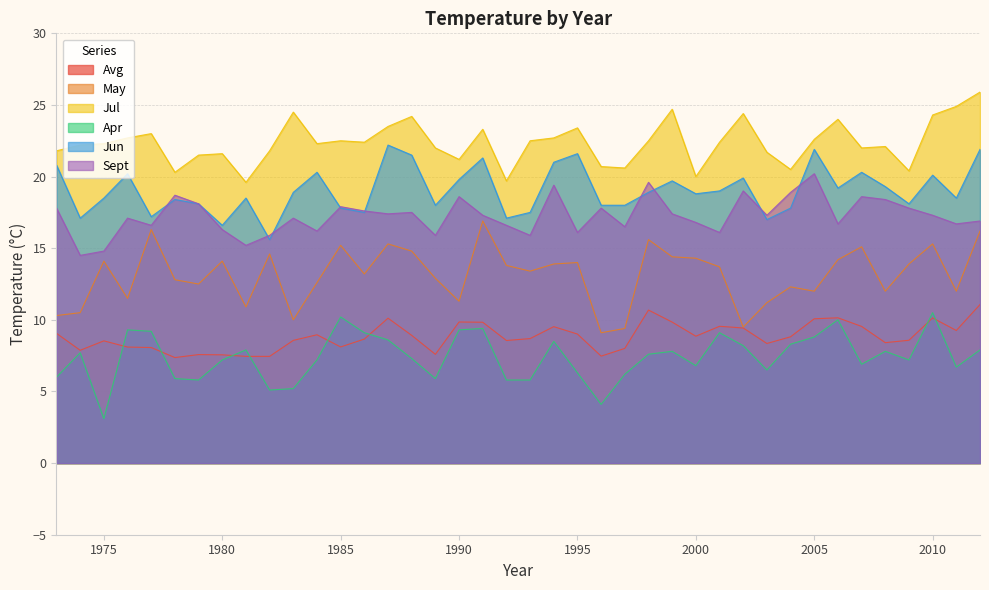

Does the chart display data point markers on the line(s)?

No